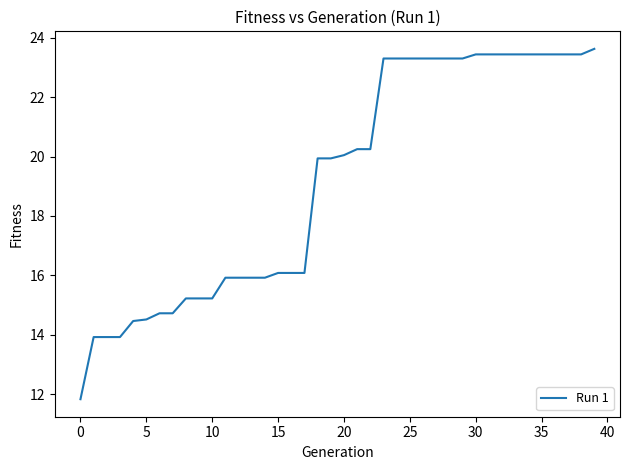

What is the difference between the maximum and minimum values?

11.8